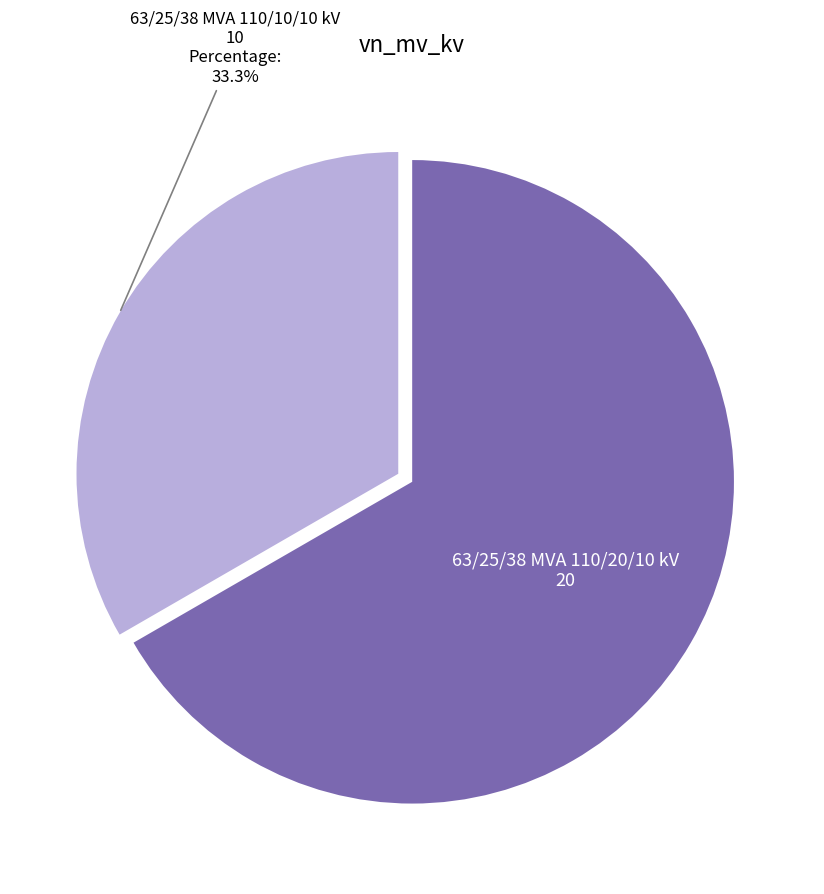

How many segments does this pie chart have?

2